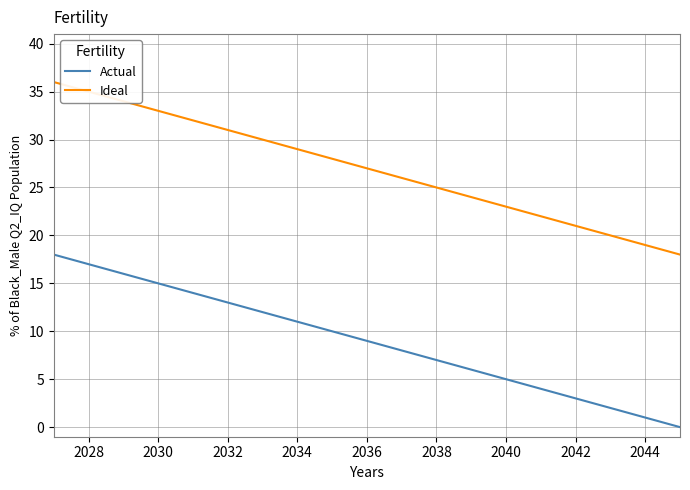

What is the minimum value for Ideal?

18